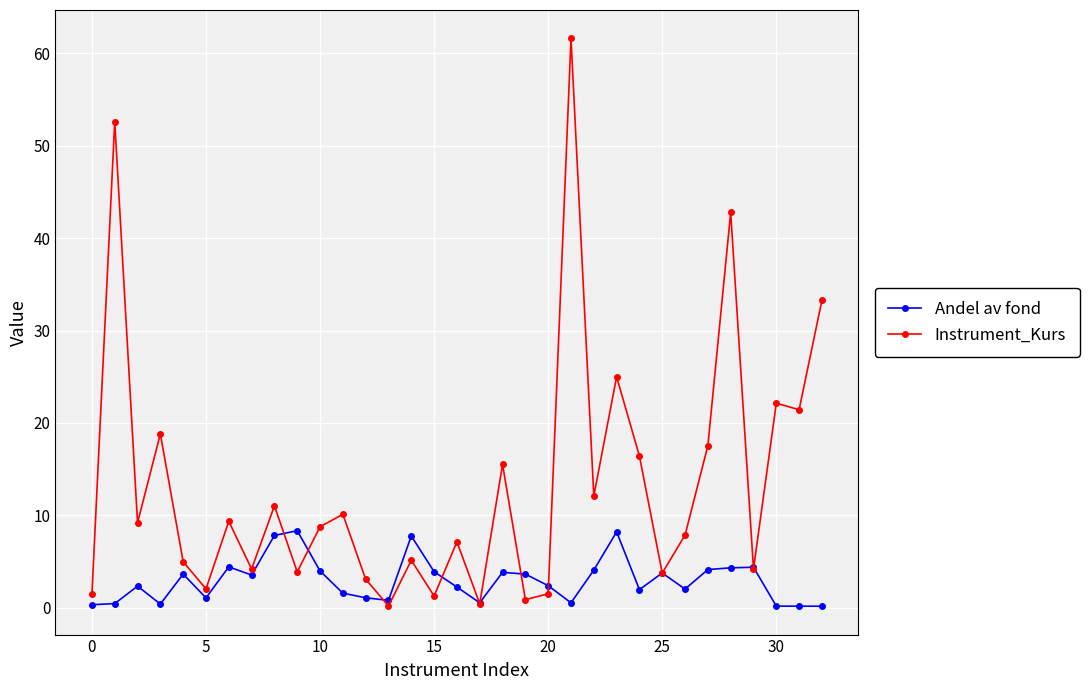

What is the value of the Instrument_Kurs point at the 25th from the left?

16.4